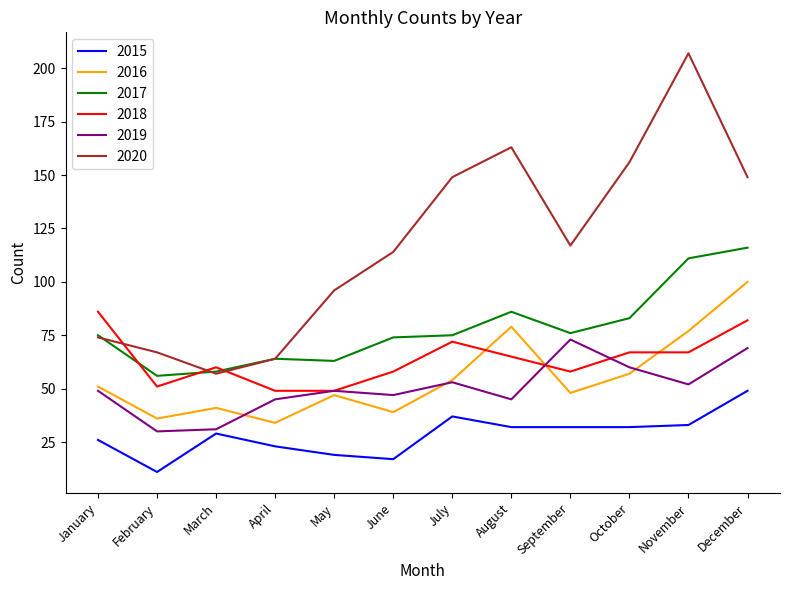

Which label corresponds to the smallest value in the chart?

February